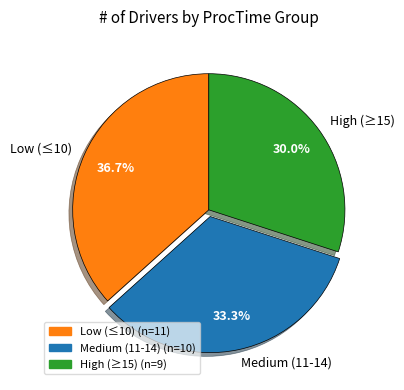

Is there any slice that represents more than half of the pie?

No